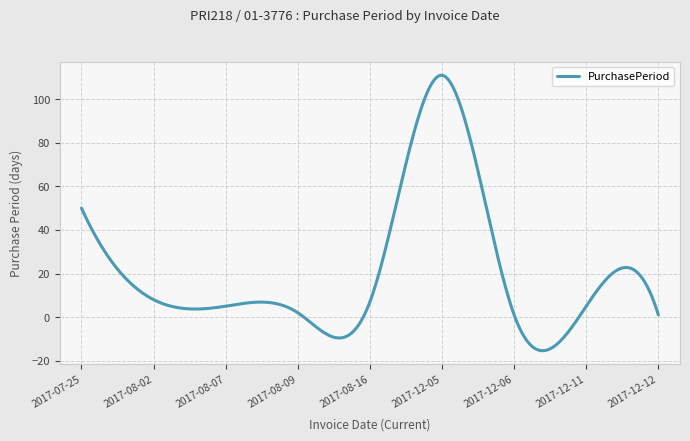

What is the maximum value shown in the chart?

111.0